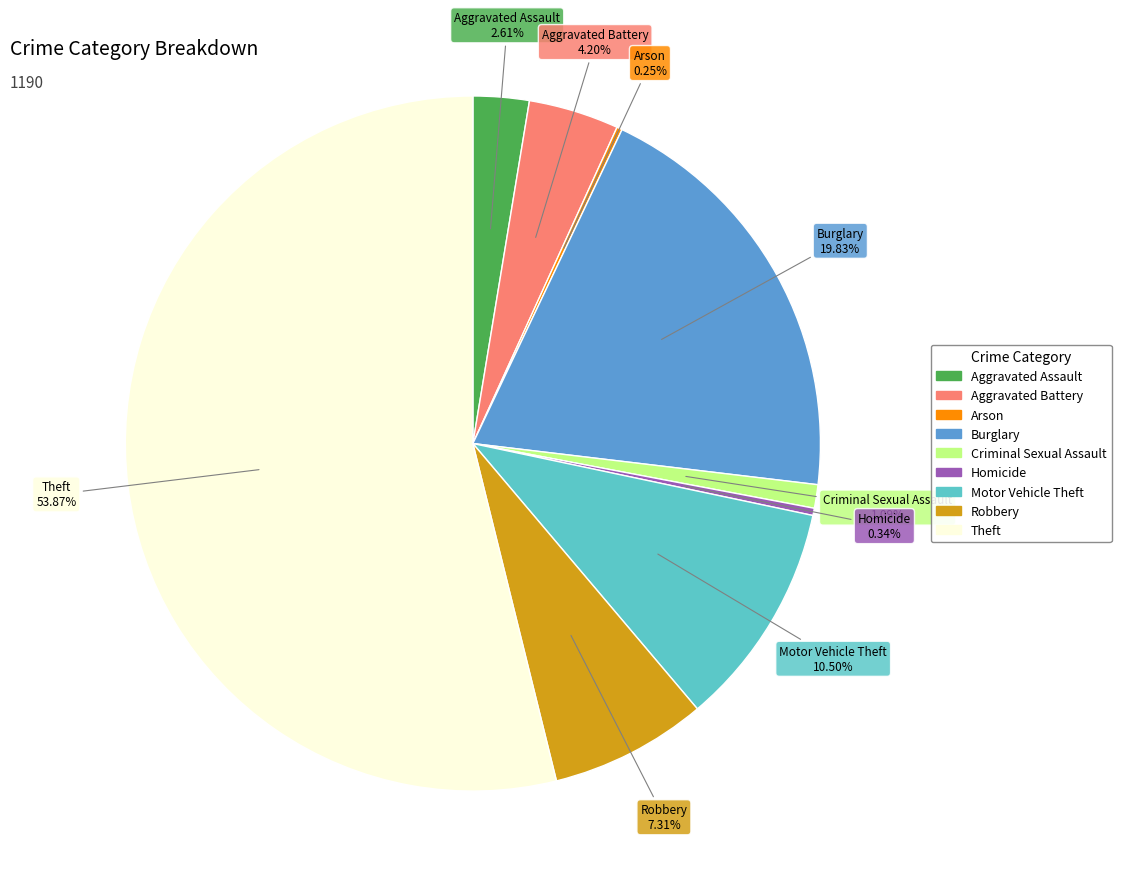

What portion of the pie excludes Homicide?

99.7%